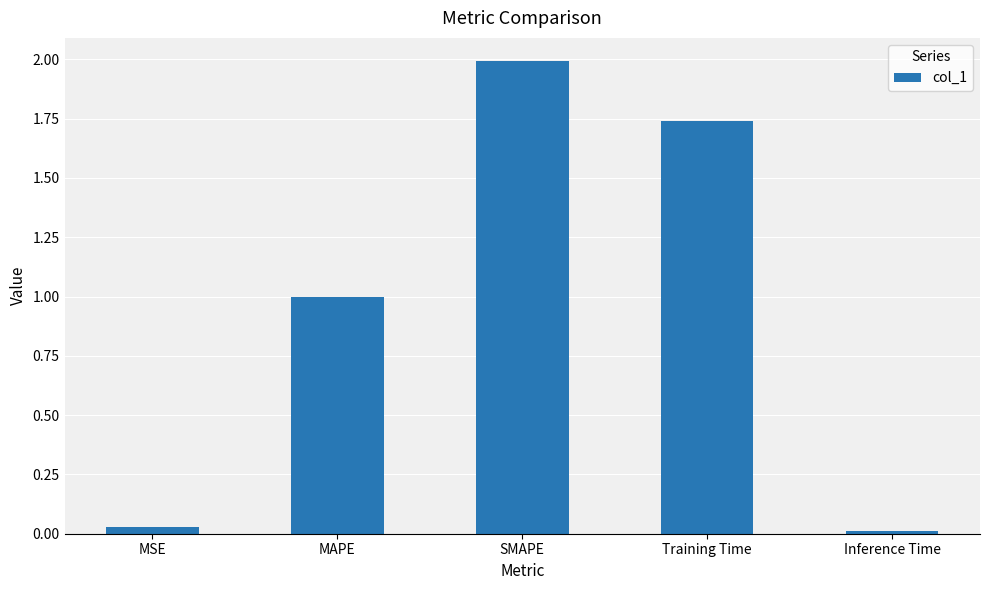

Rank the categories by value from highest to lowest.

SMAPE, Training Time, MAPE, MSE, Inference Time